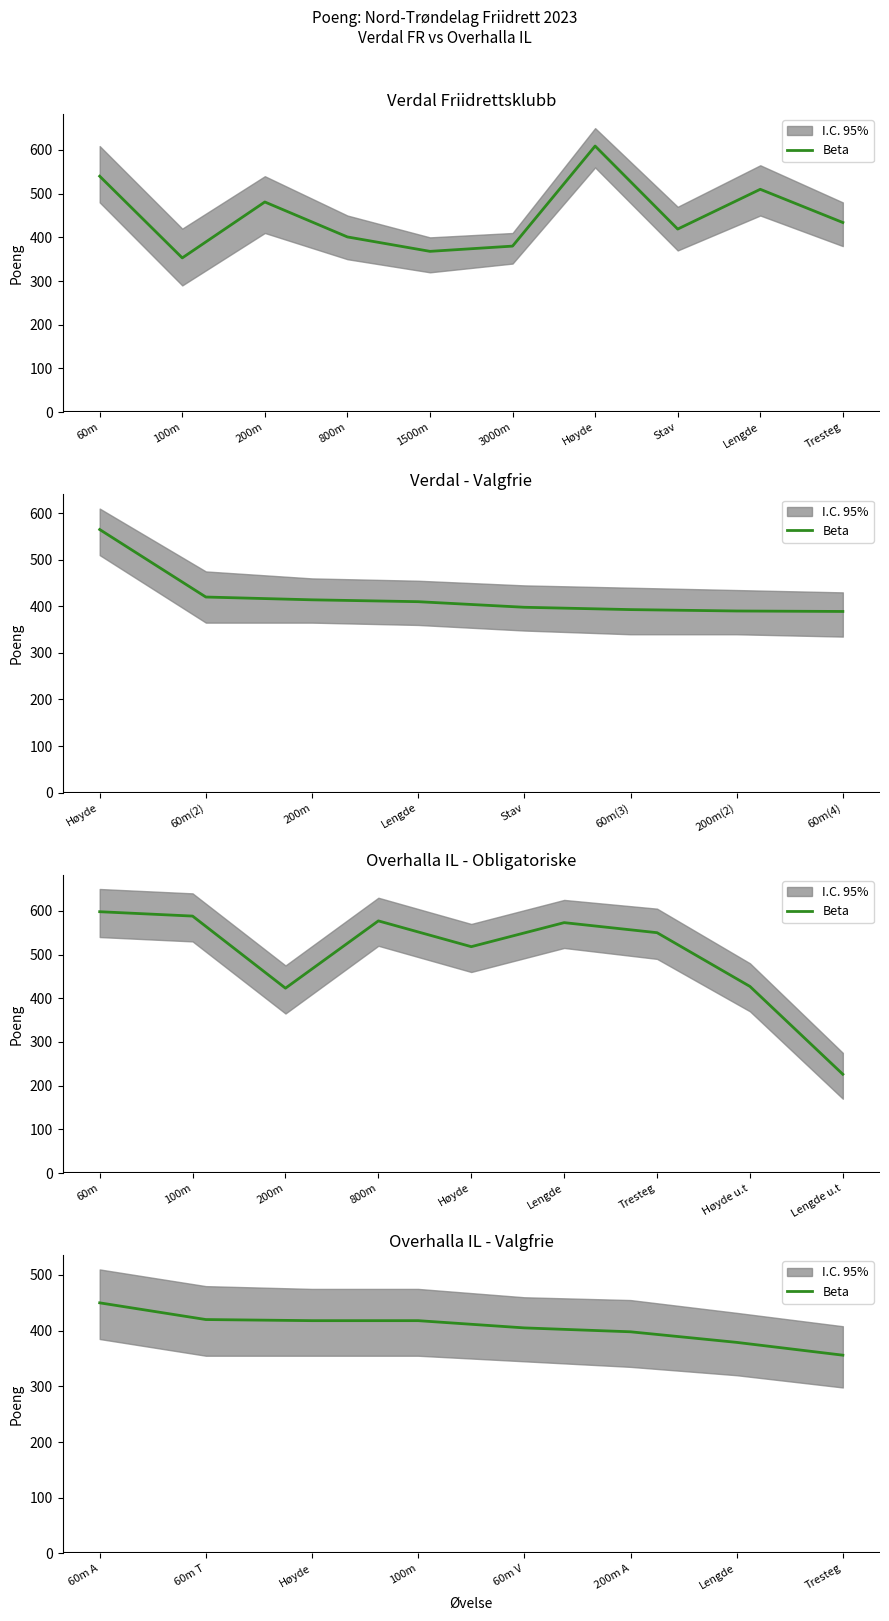

What is the approximate value at Høyde, to the nearest 5?

420